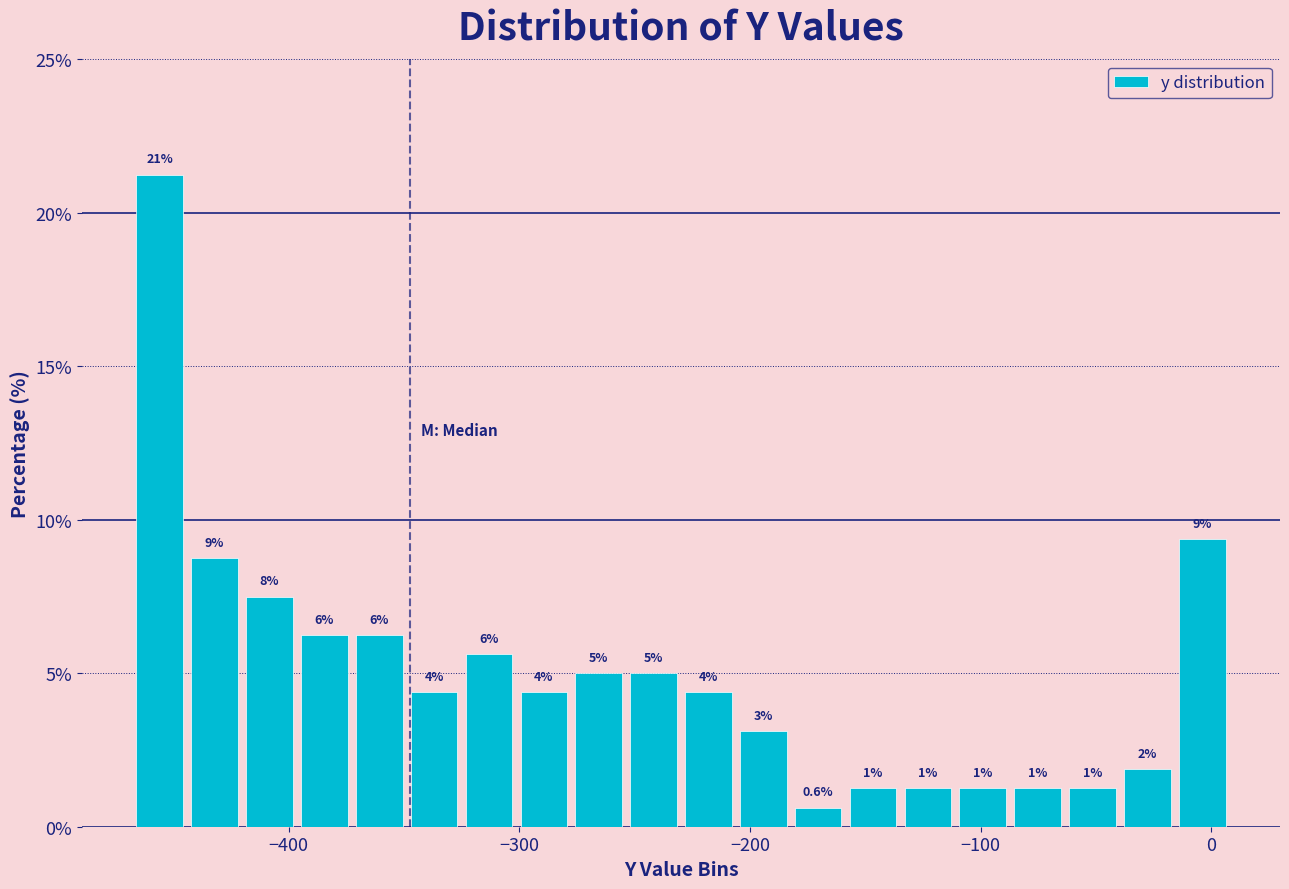

Around what value on the x-axis is the tallest bar? Give the approximate position of its centre, as read against the axis.

-460